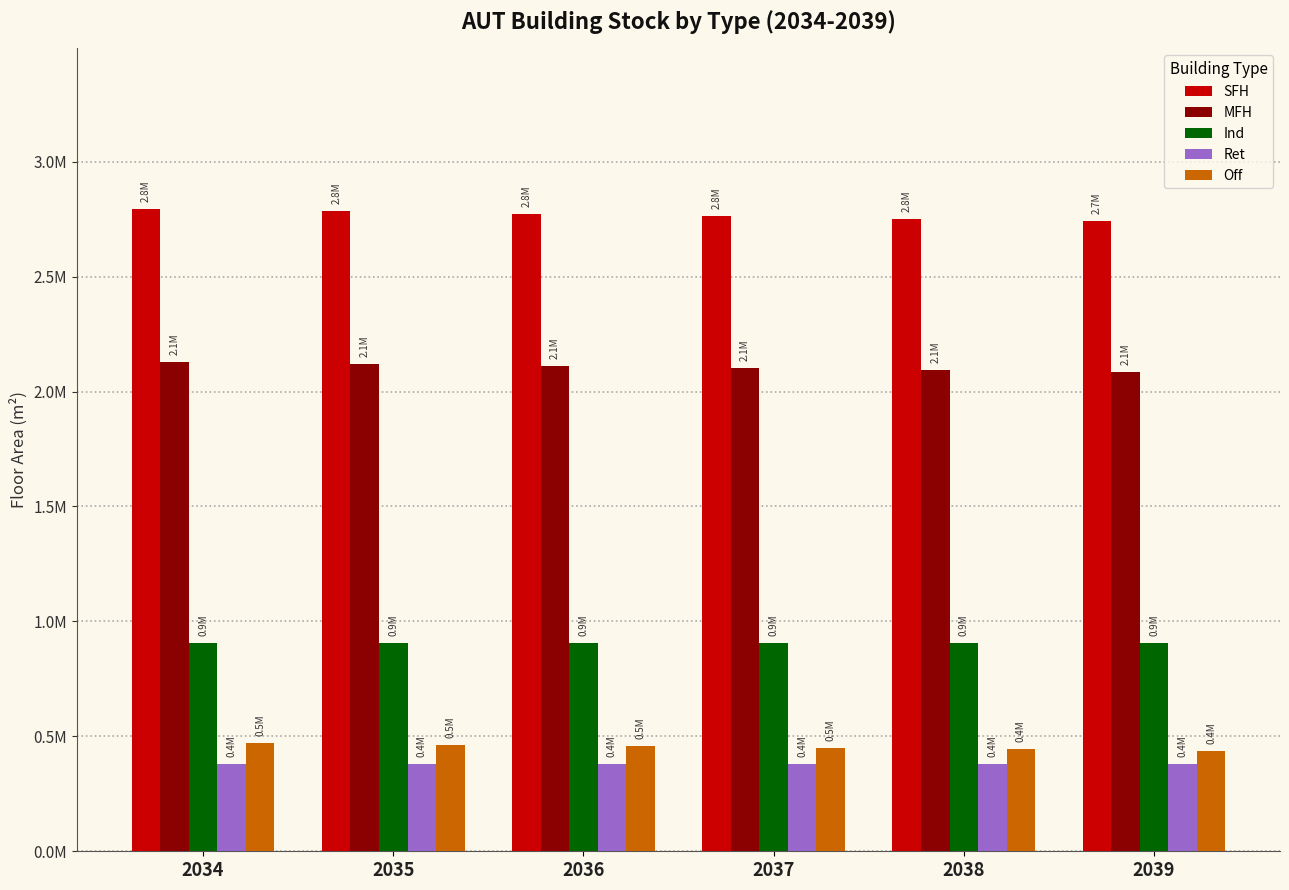

What is the minimum value shown in the chart?

381819.4